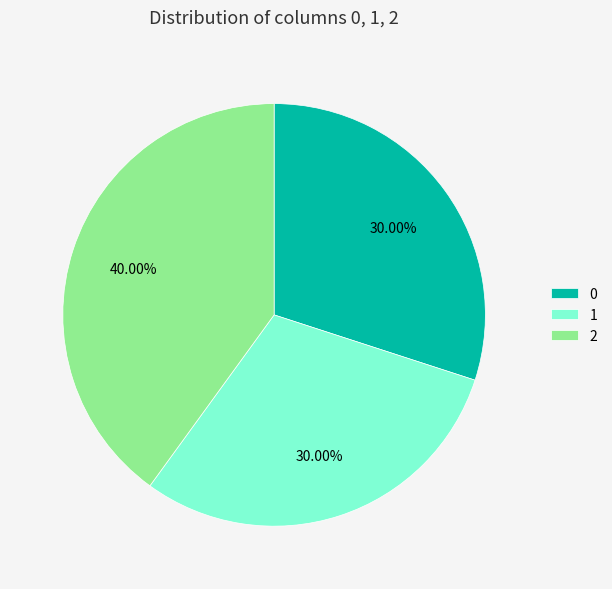

Approximately how many times larger is the value at 0 compared to 1?

1.0